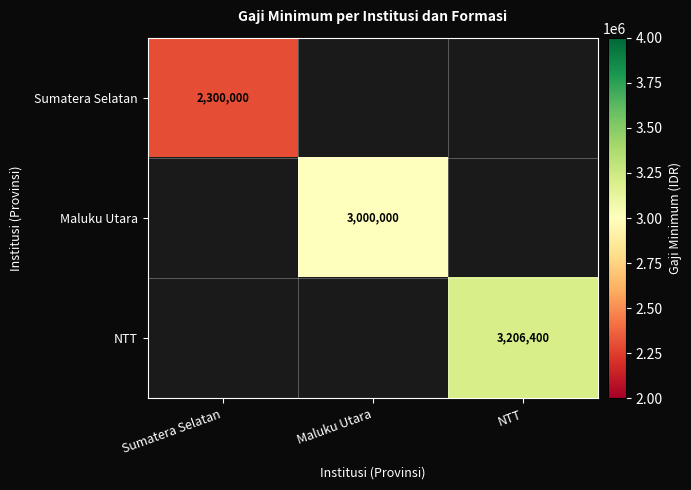

Is it true that Sumatera Selatan equals 2300000 at Sumatera Selatan?

True